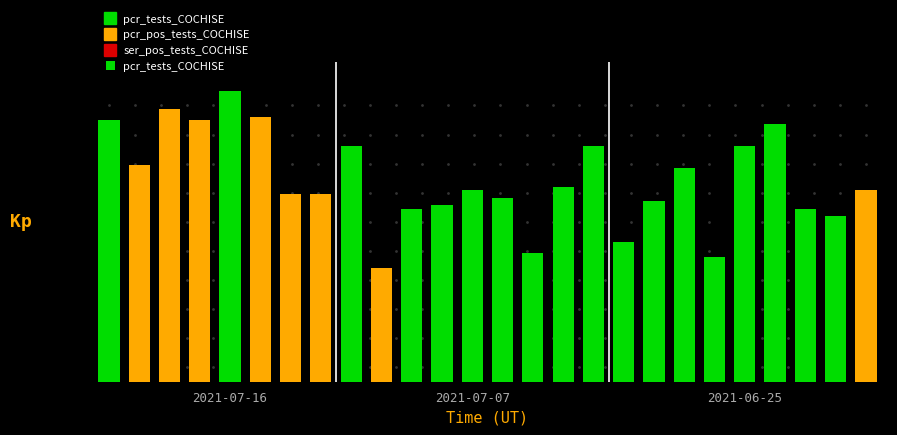

List the labels in order of value, smallest first.

9, 20, 14, 17, 24, 10, 23, 11, 18, 13, 6, 7, 12, 25, 15, 19, 2021-07-07, 8, 16, 21, 22, 2021-07-16, 3, 5, 2021-06-25, 4